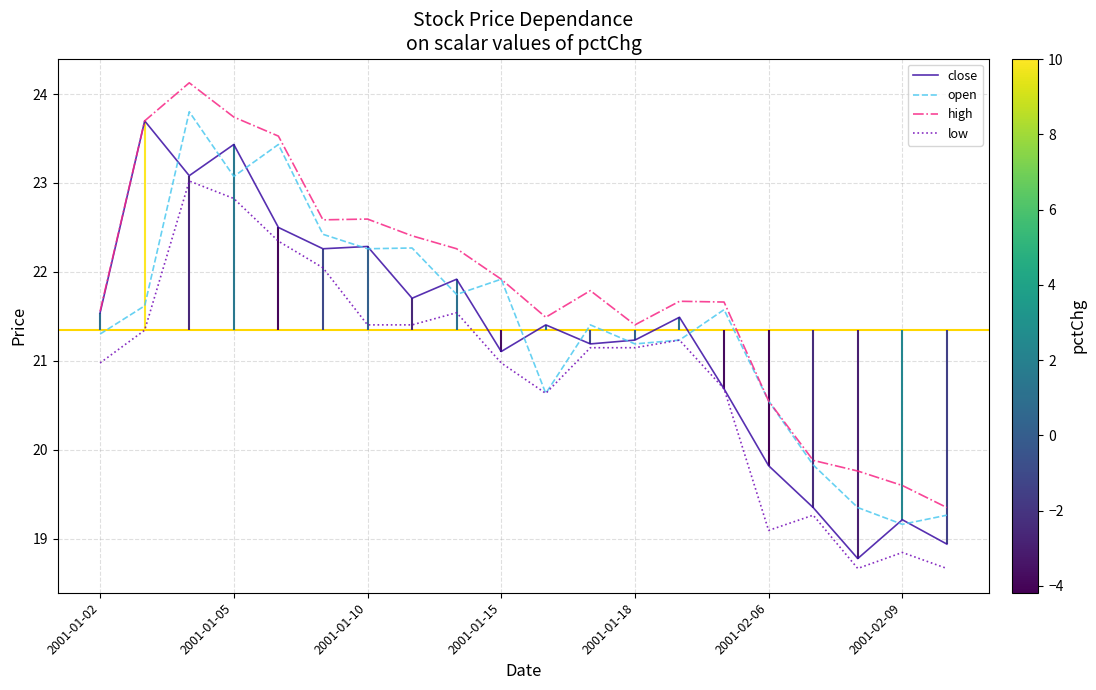

How many lines are shown in the chart?

4